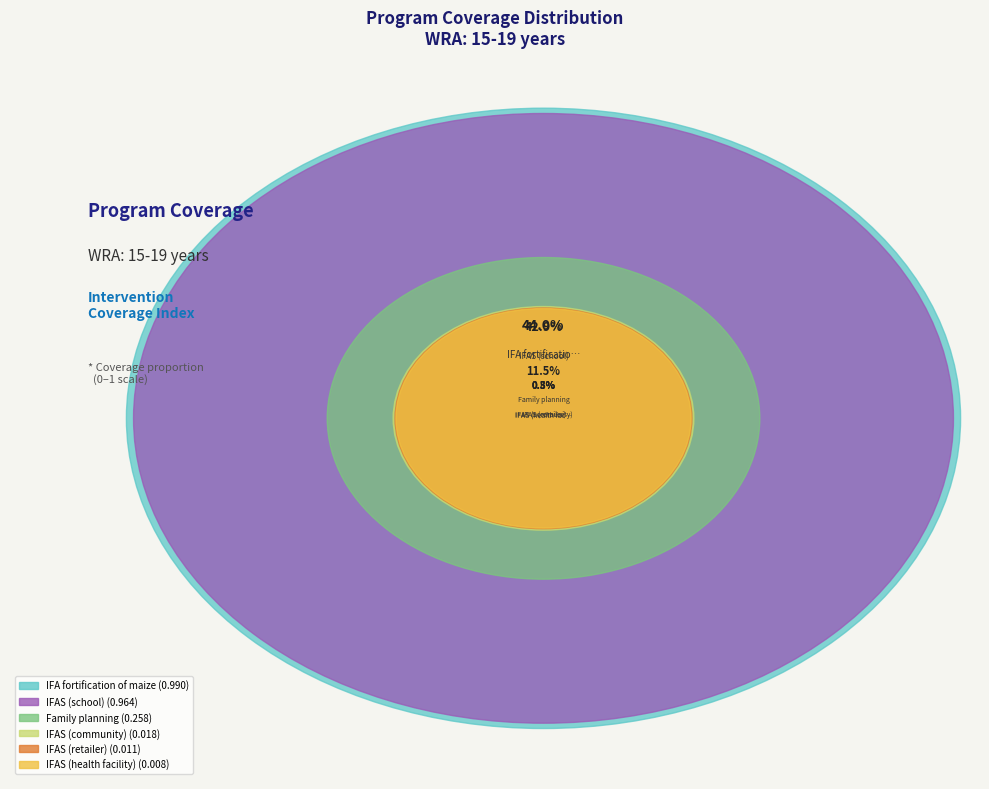

What is the smallest slice in the pie chart?

IFAS (health facility)